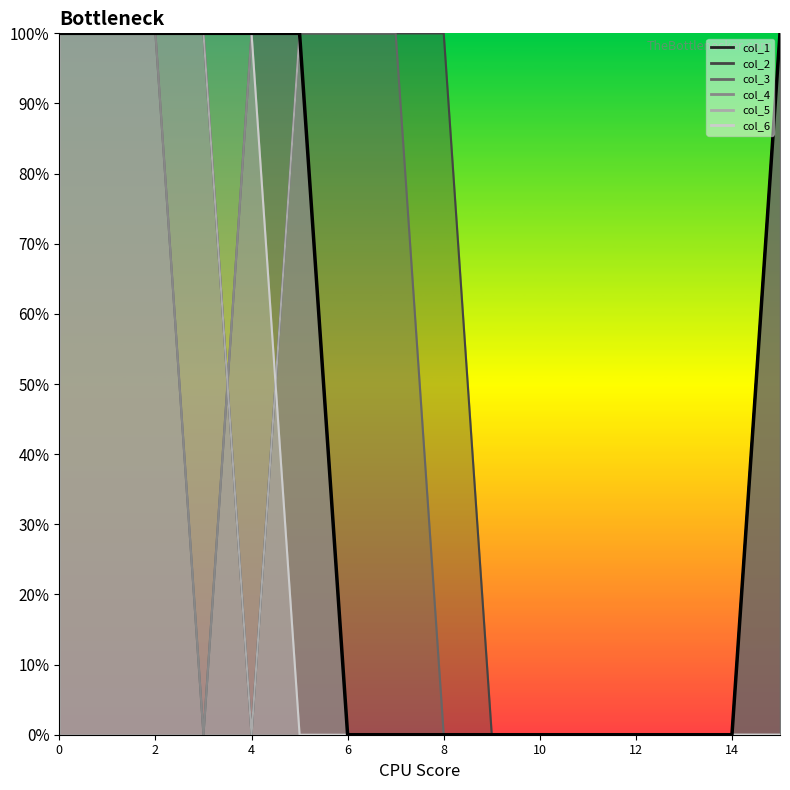

The chart shows a value of 1 at 10. True or false?

True